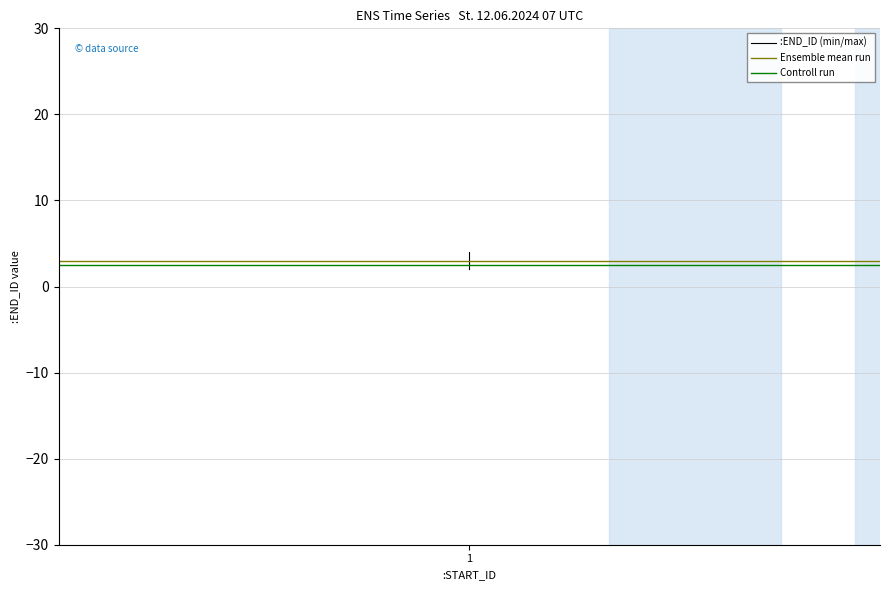

Is it true that the value at 1 is 3?

True